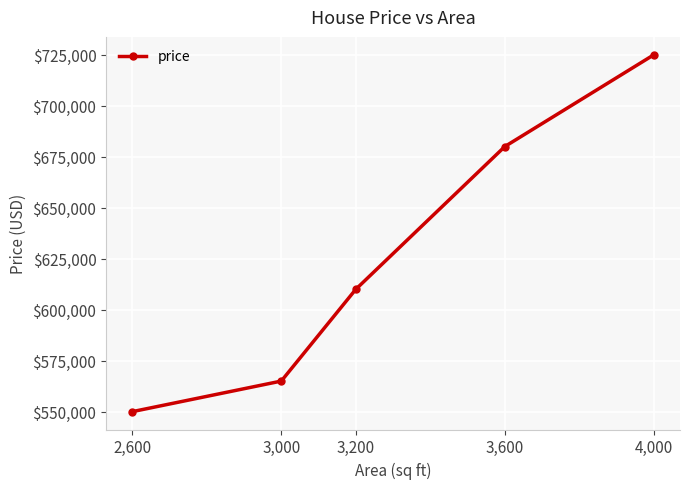

The value at 2,600 is 334571. True or false?

False